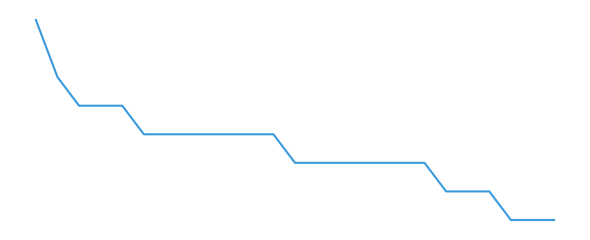

Is this an area chart (filled region under the line)?

No